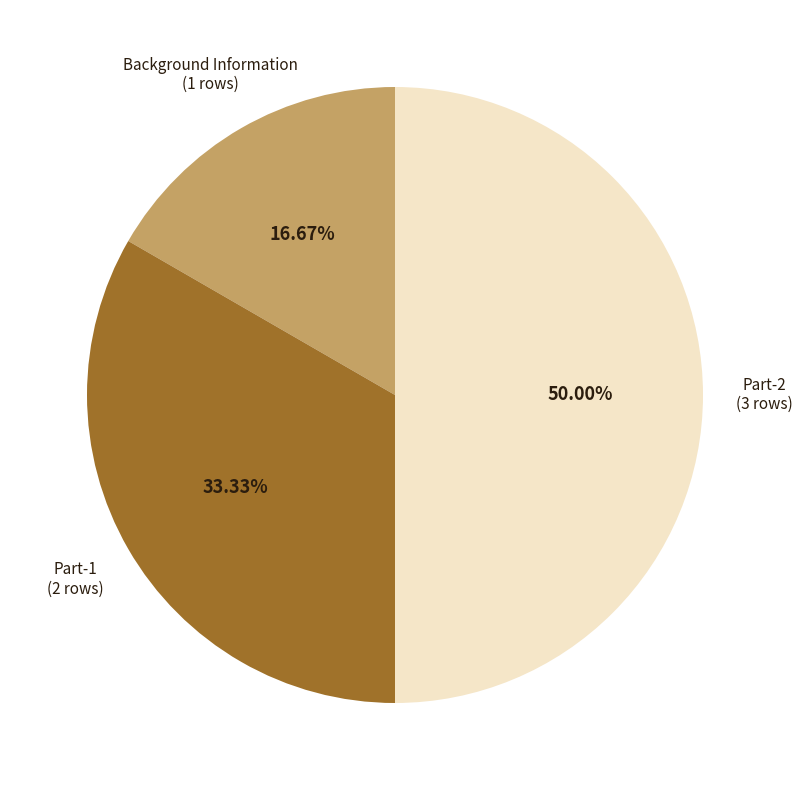

Rank the categories by value from lowest to highest.

Background Information, Part-1, Part-2